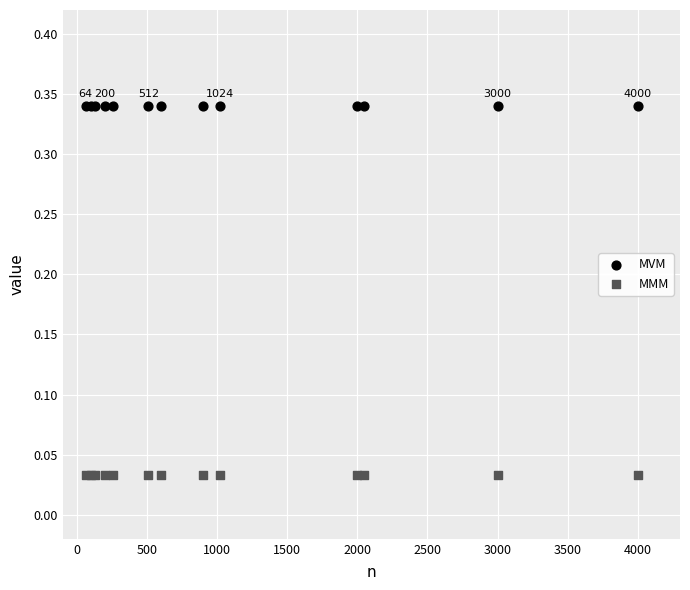

Which series contains the highest Y value?

MVM